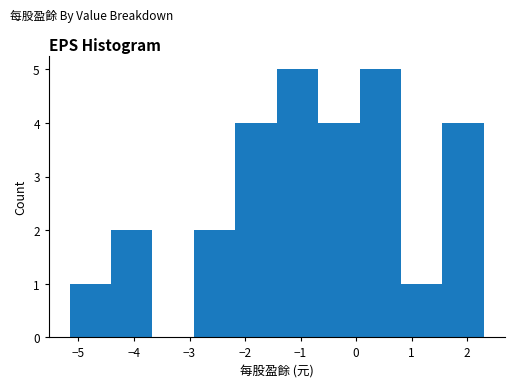

Reading left to right, list every bar in this chart as the range it spans on the x-axis followed by its height. Neither the bar edges nor the heights are printed on the chart, so give them approximately, as read against the axes.

-5.2 to -4.4: 1
-4.4 to -3.7: 2
-3.7 to -2.9: 0
-2.9 to -2.2: 2
-2.2 to -1.4: 4
-1.4 to -0.7: 5
-0.7 to 0.1: 4
0.1 to 0.8: 5
0.8 to 1.6: 1
1.6 to 2.3: 4